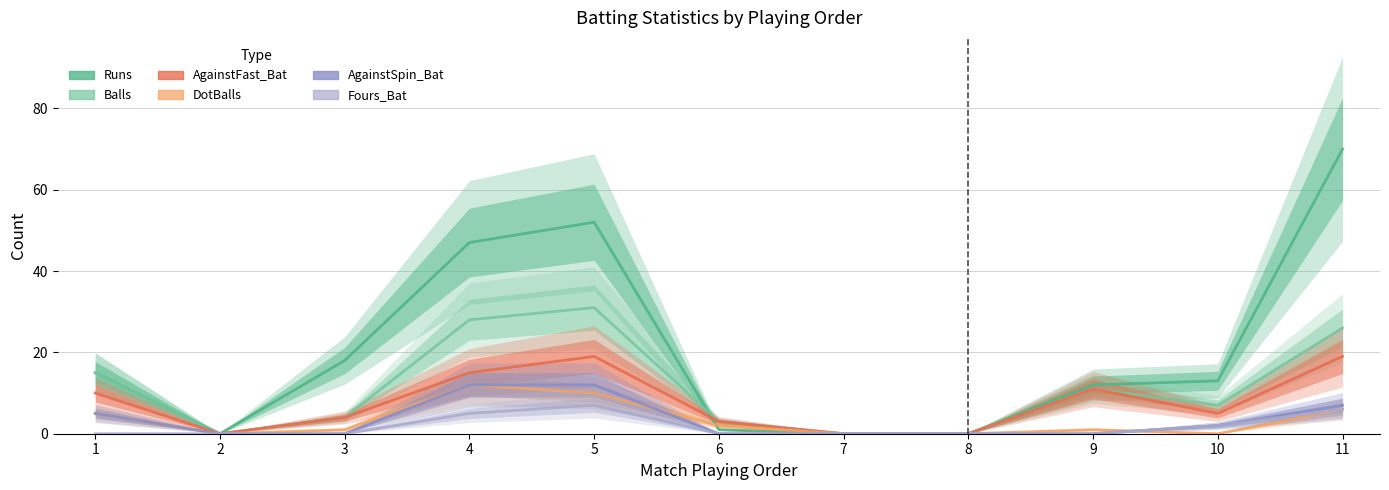

How many interior local valleys does the Balls series have?

2